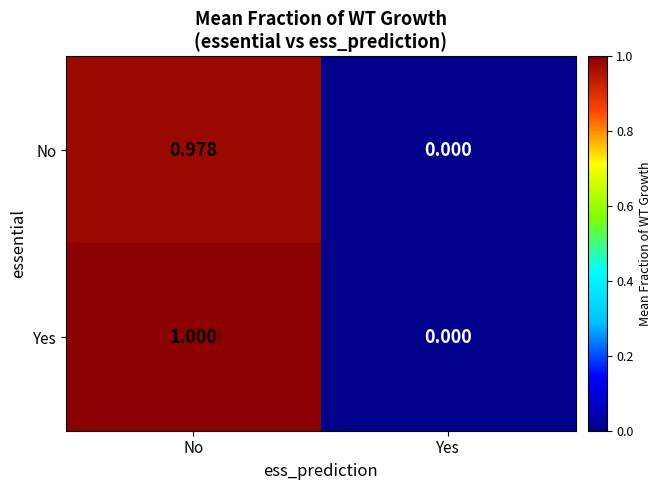

Between No and Yes, which series saw the biggest shift?

Yes